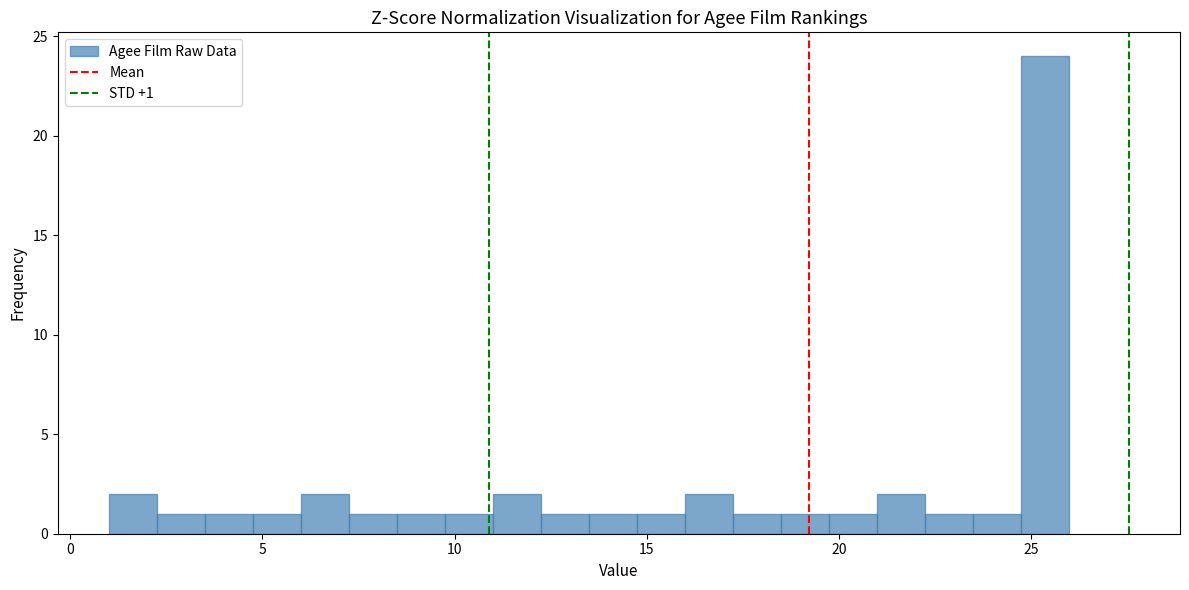

Around what value on the x-axis is the tallest bar? Give the approximate position of its centre, as read against the axis.

25.5